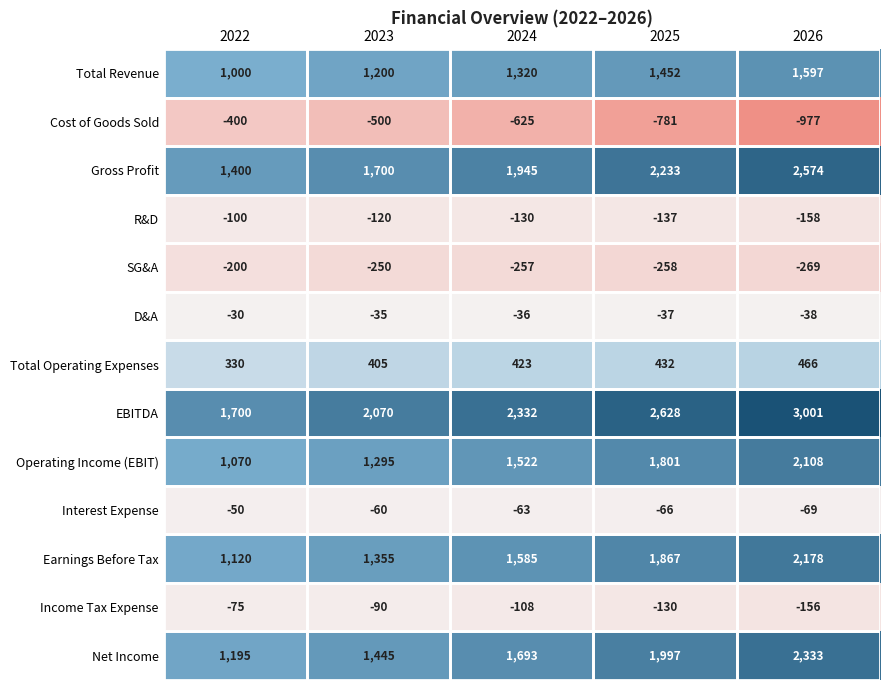

How many categories are shown in the chart?

5